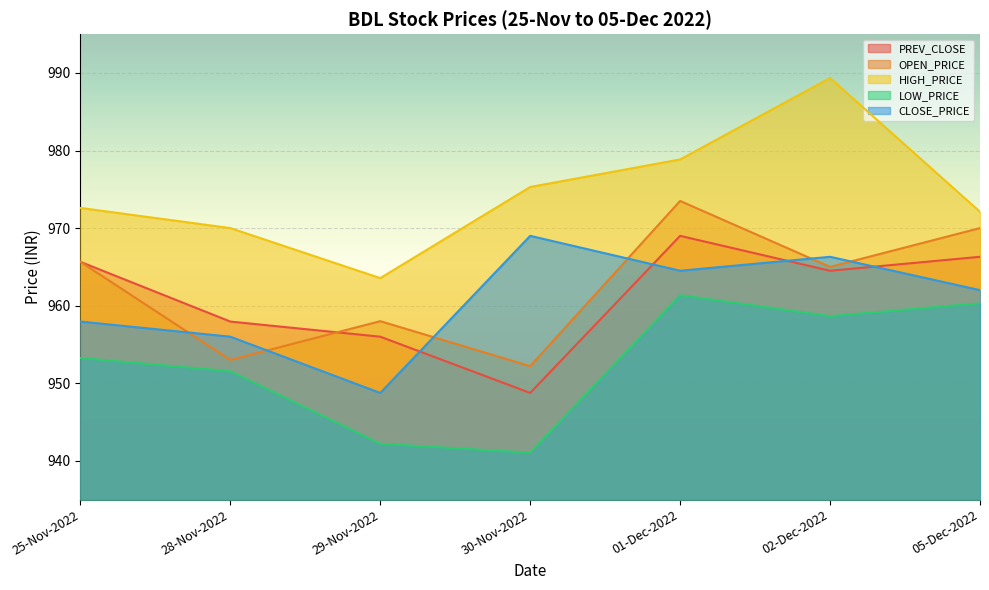

What is the value of the PREV_CLOSE point at the 4th from the left?

948.8